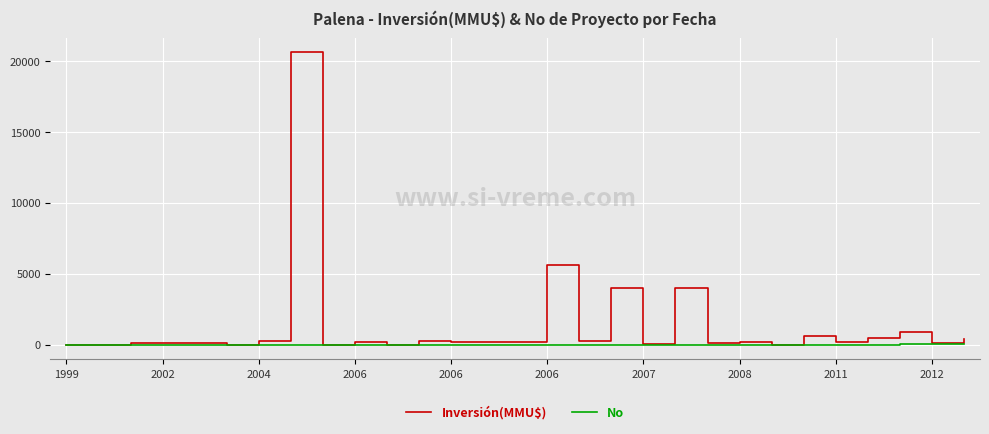

Rank the series by their average value, from lowest to highest.

No, Inversión(MMU$)